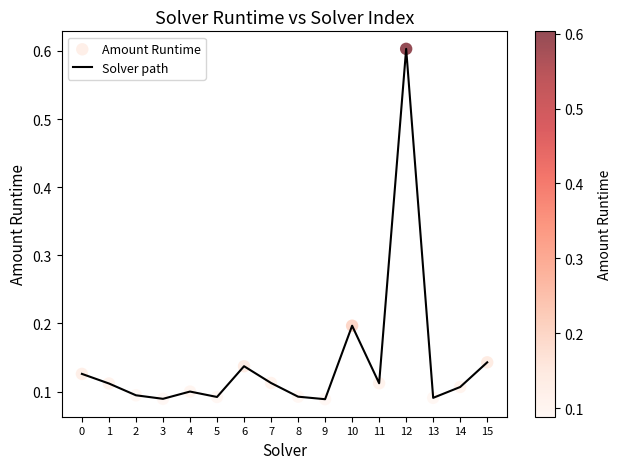

Which category has the highest value across all series?

12